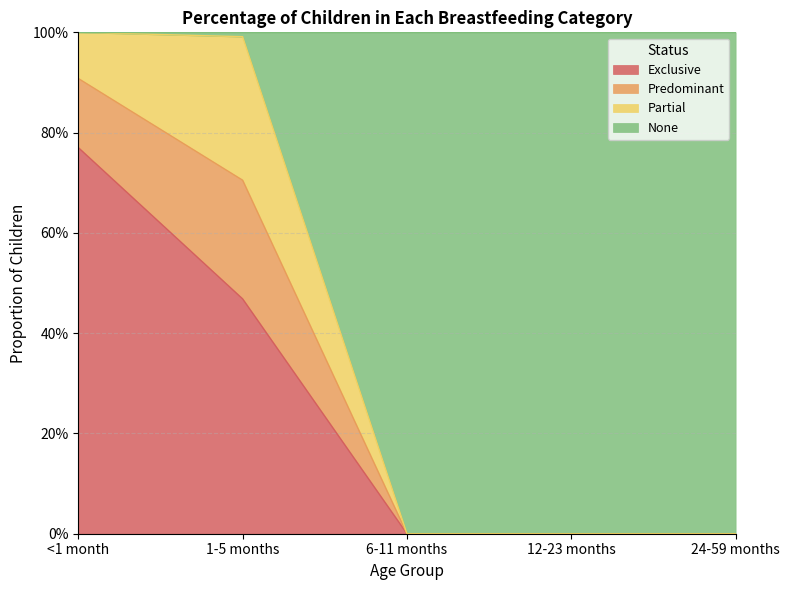

What position from the right is <1 month?

5